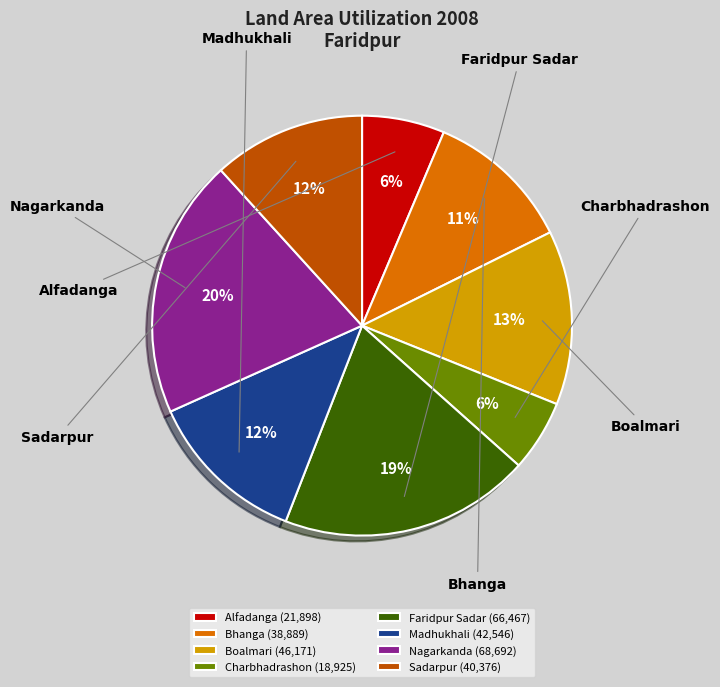

What is the change in value from Charbhadrashon to Madhukhali?

+23621